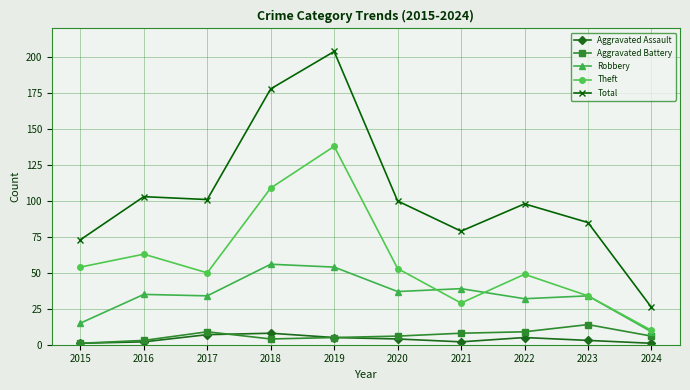

The Total series shows 101 at 2017. True or false?

True